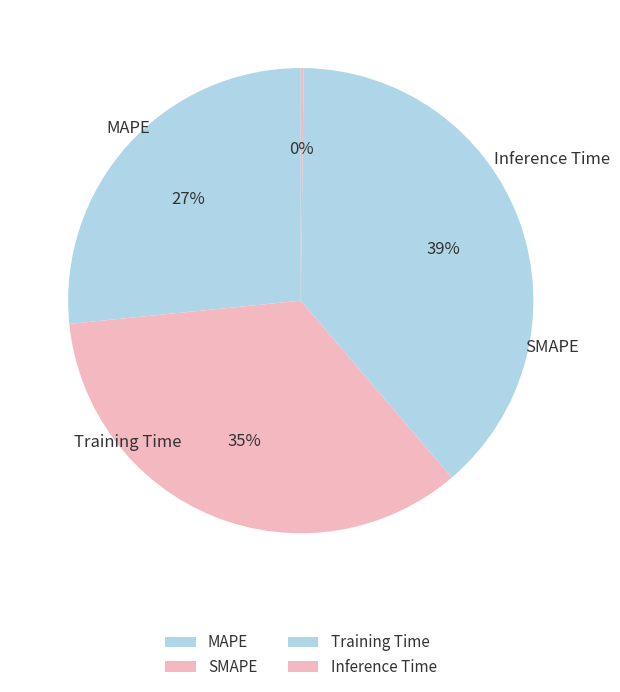

How much of the chart is everything except Training Time?

61.5%